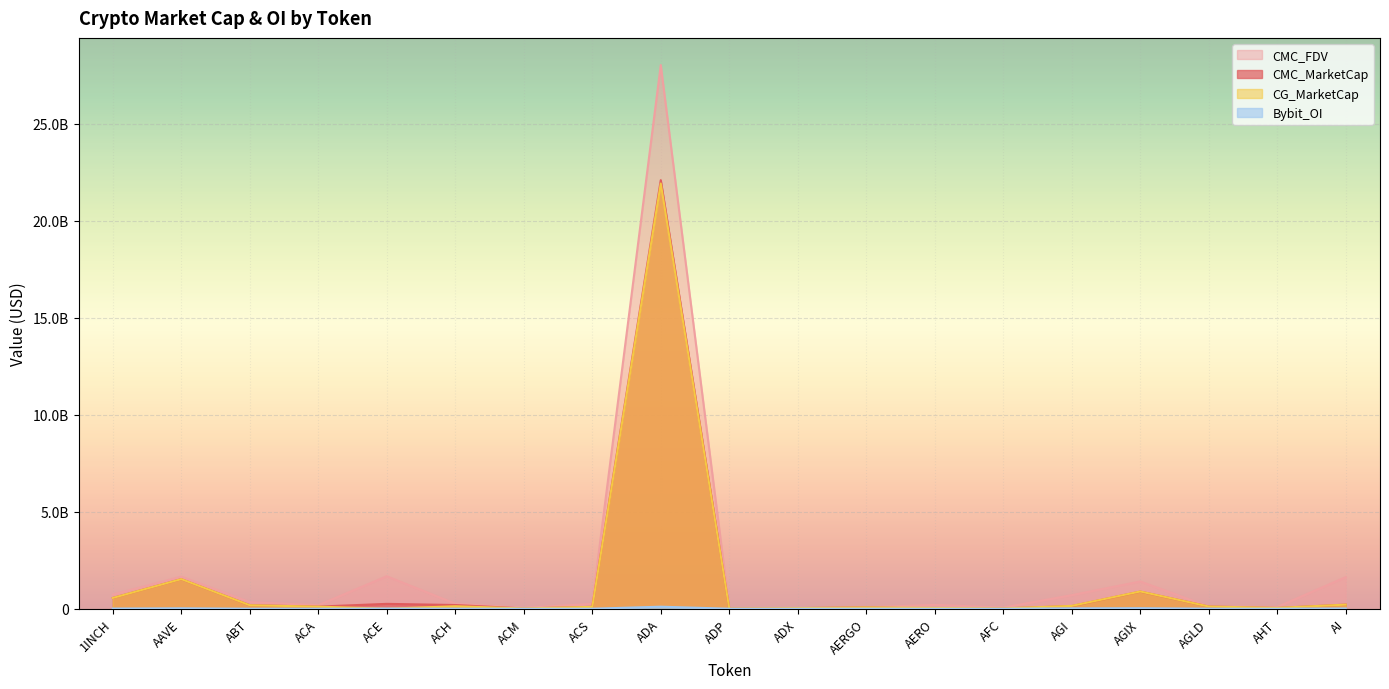

How many times do CG_MarketCap and CMC_FDV cross each other?

2